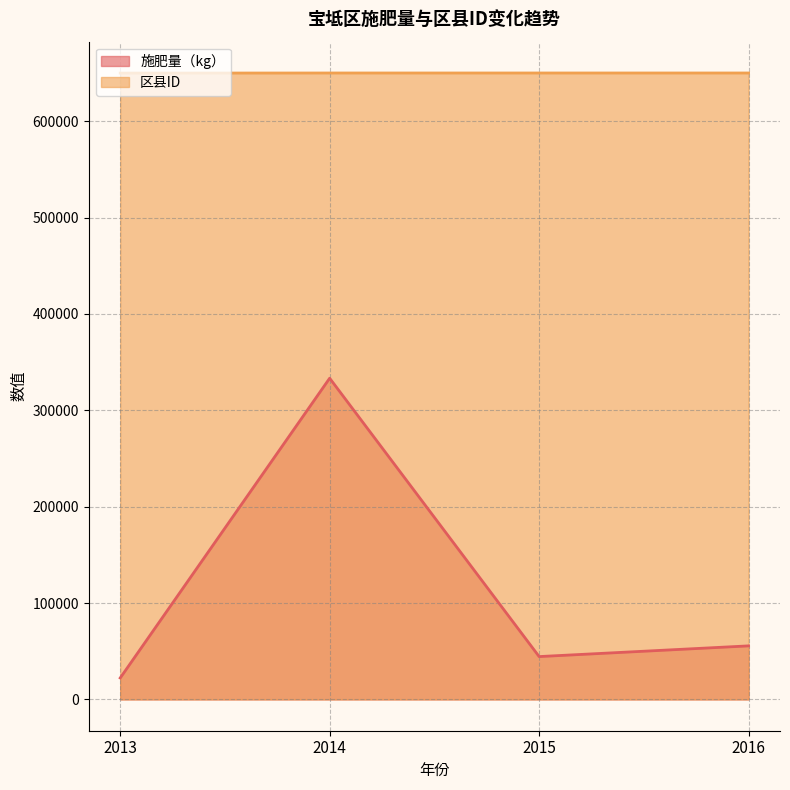

Is the value of 施肥量（kg） at 2015 greater than the value of 区县ID at 2015?

No